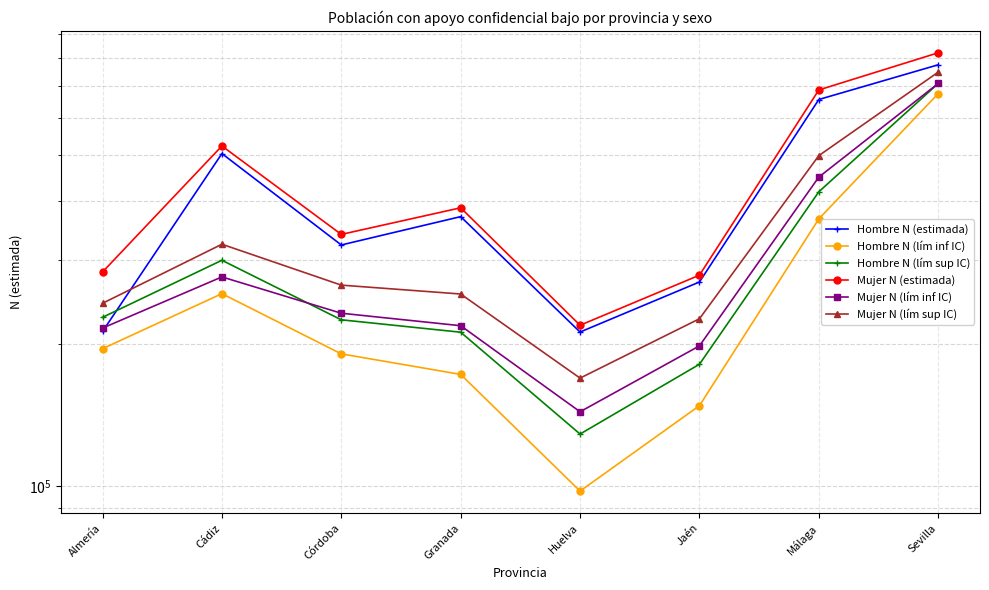

The Mujer N (lím inf IC) series shows 708097 at Sevilla. True or false?

True